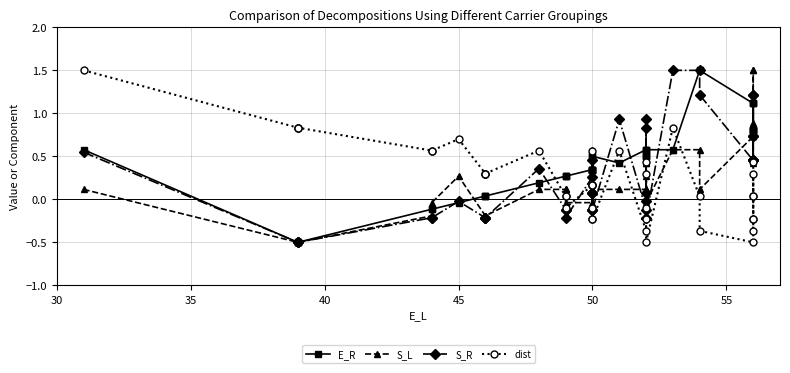

At how many categories does at least one series exceed 0?

40